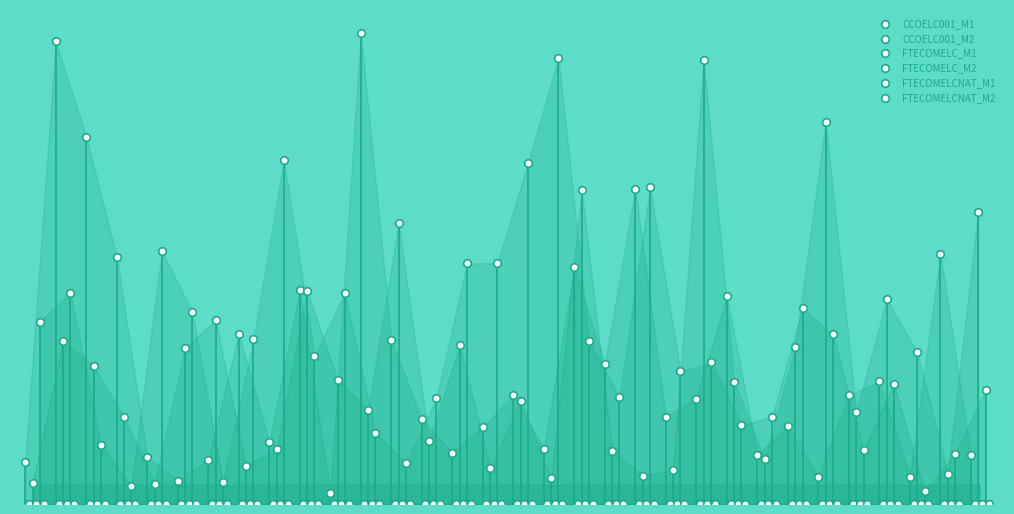

Which series reaches the maximum Y coordinate?

CCOELC001_M1